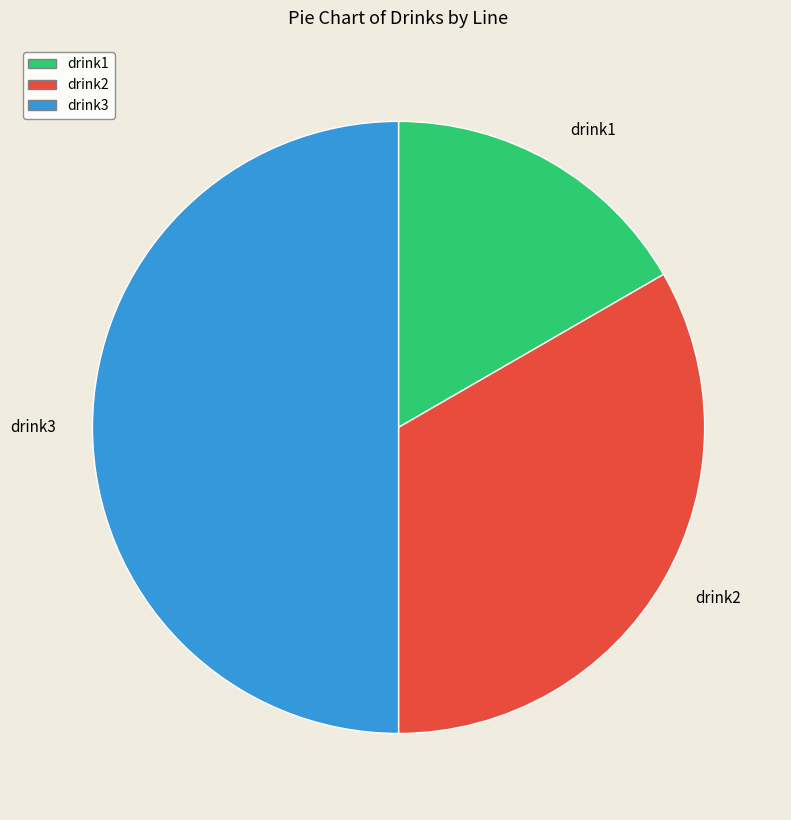

Does drink2 account for over 50% of the chart?

No